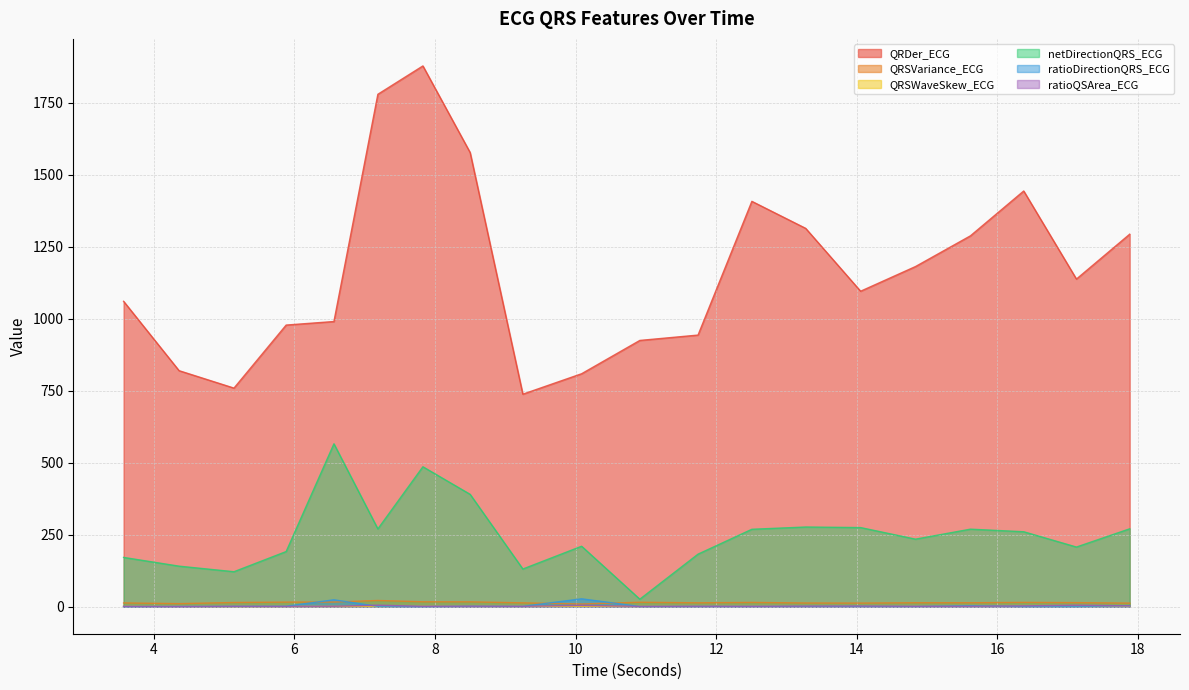

What is the difference between the maximum and second lowest values in the QRDer_ECG series?

1119.1